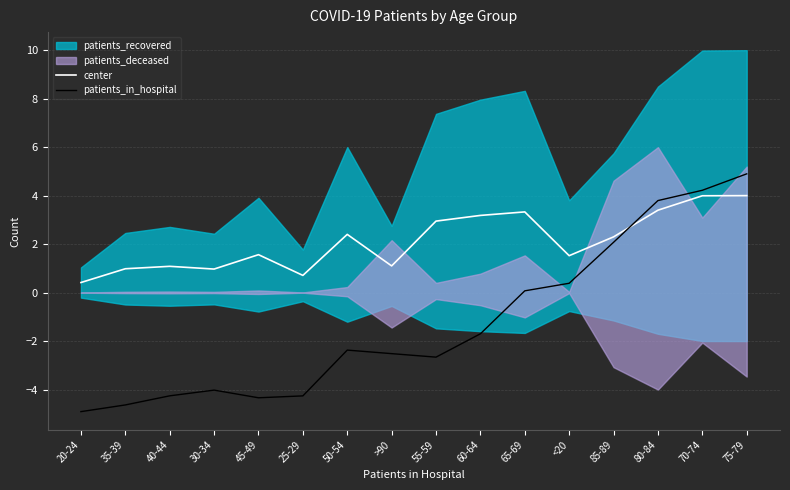

What is the sum of the patients_in_hospital values at 65-69 and 25-29?

-4.2